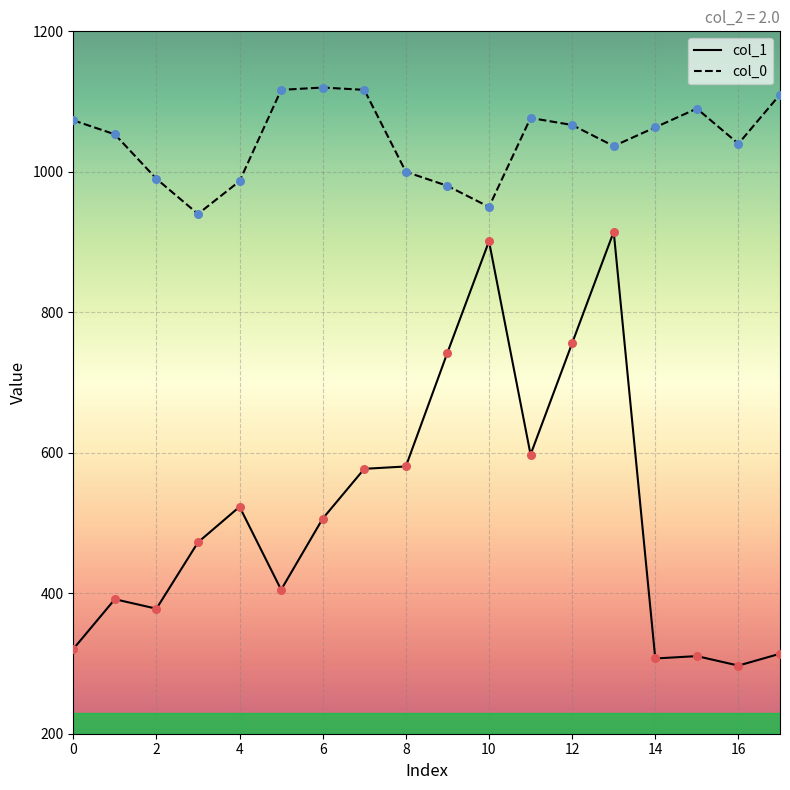

What are all the series names shown in the legend?

col_1, col_0